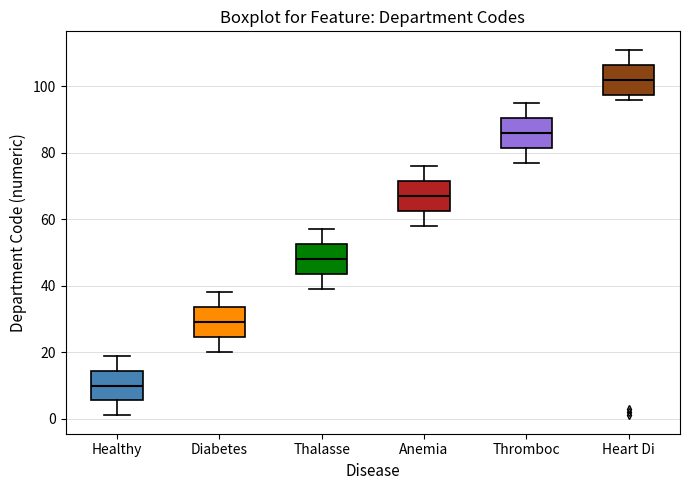

Reading left to right, read every box against the y-axis: the position of its median line, the range the box covers, and the ends of its whiskers. The values are not printed on the chart, so give them approximately, as read against the axis.

Healthy: median 10, box 6 to 14, whiskers 2 to 20
Diabetes: median 30, box 24 to 34, whiskers 20 to 38
Thalasse: median 48, box 44 to 52, whiskers 40 to 58
Anemia: median 68, box 62 to 72, whiskers 58 to 76
Thromboc: median 86, box 82 to 90, whiskers 78 to 96
Heart Di: median 102, box 98 to 106, whiskers 96 to 112